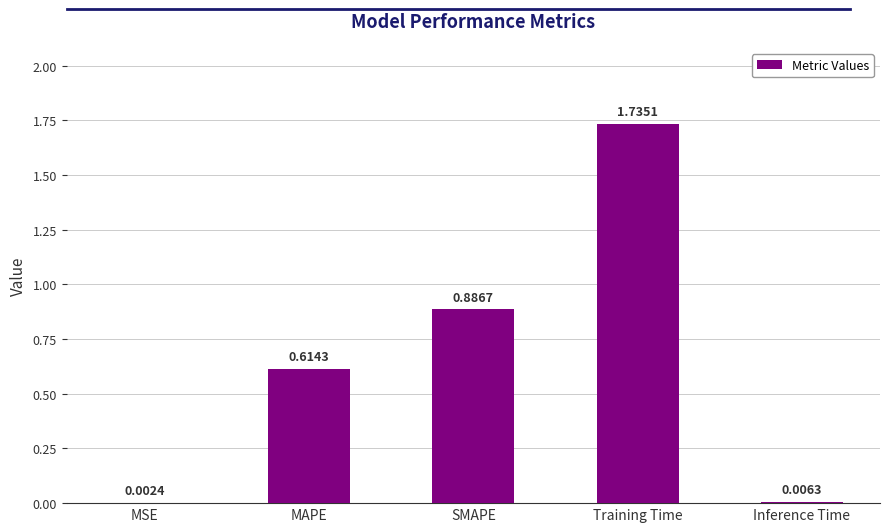

Which label corresponds to the largest value in the chart?

Training Time